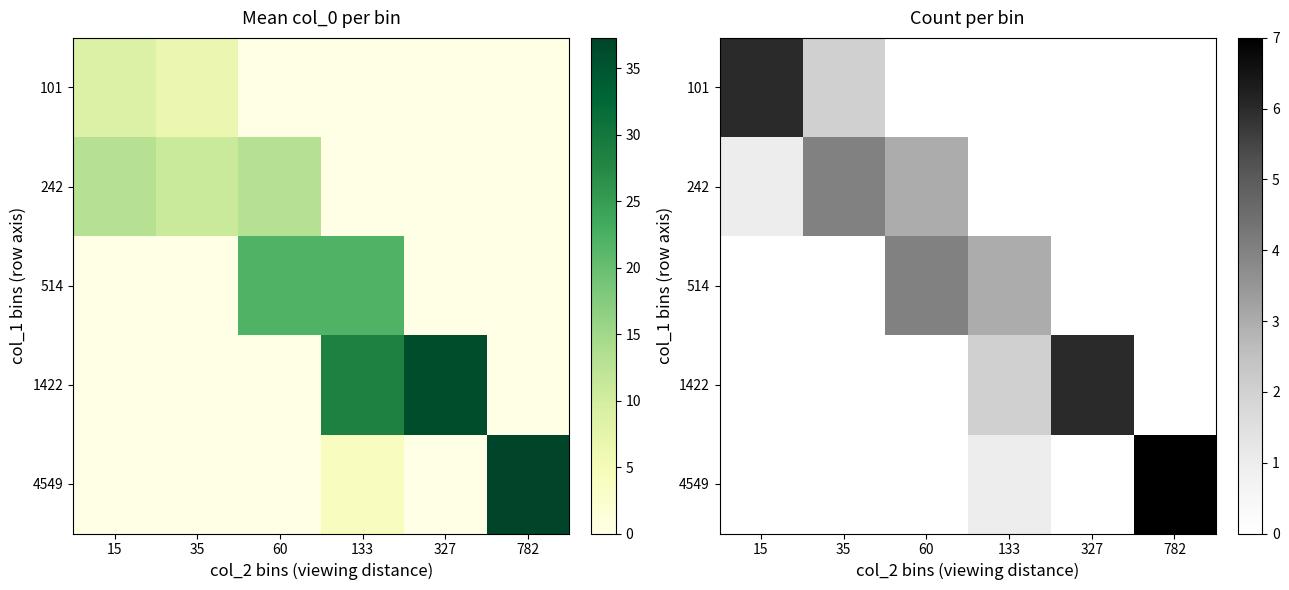

Where is 1422 nearest to the value 3?

133